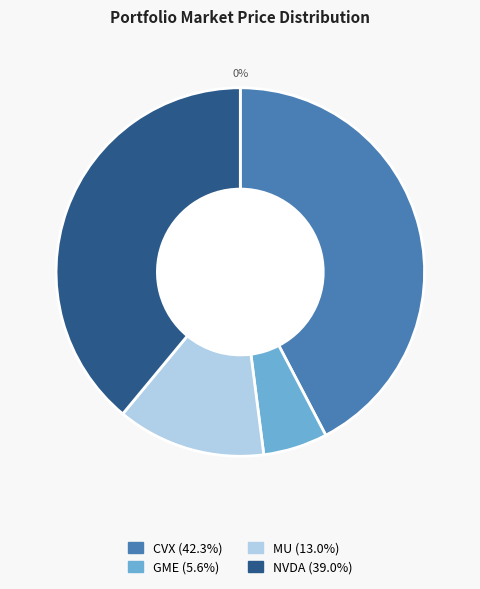

What percentage is the NVDA slice, to the nearest percent?

39%